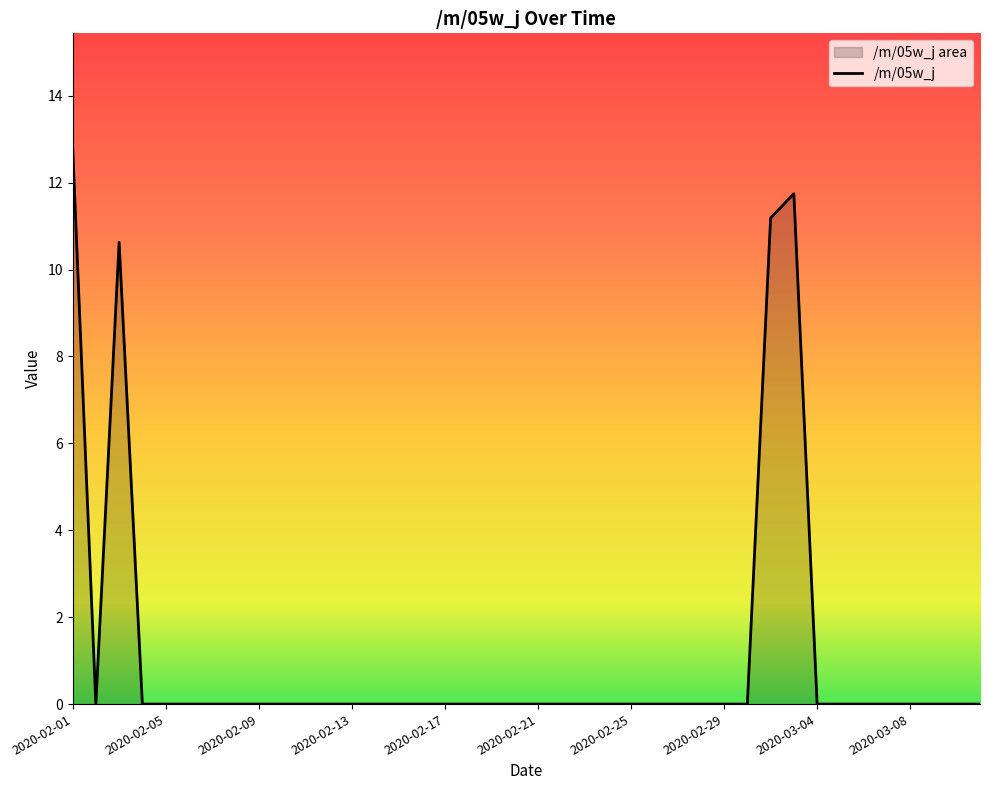

How many interior local valleys (lower than both neighbors) does the data have?

1